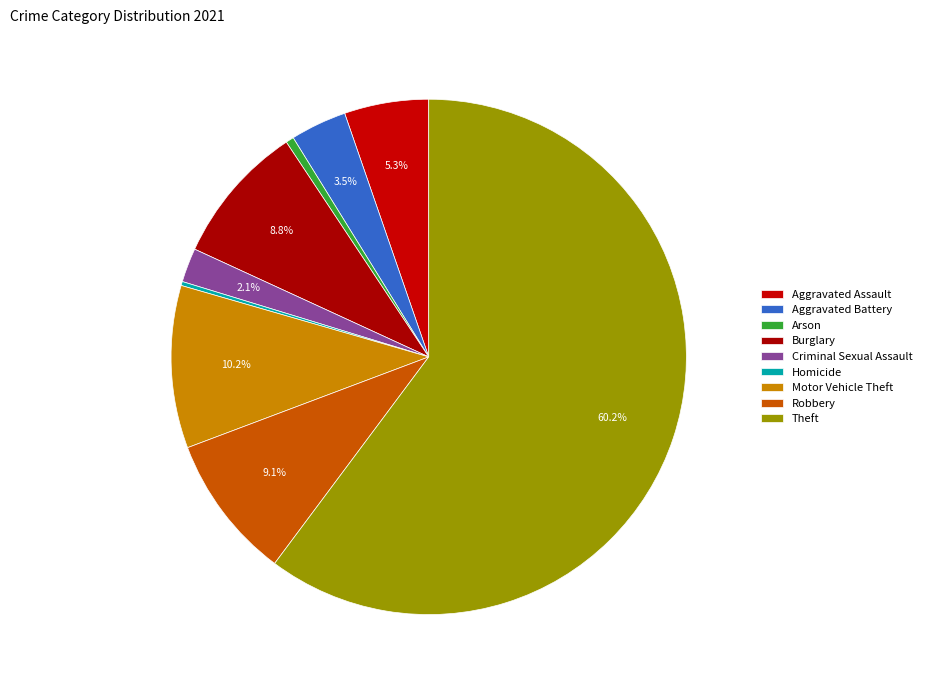

Rank the categories by value from highest to lowest.

Theft, Motor Vehicle Theft, Robbery, Burglary, Aggravated Assault, Aggravated Battery, Criminal Sexual Assault, Arson, Homicide